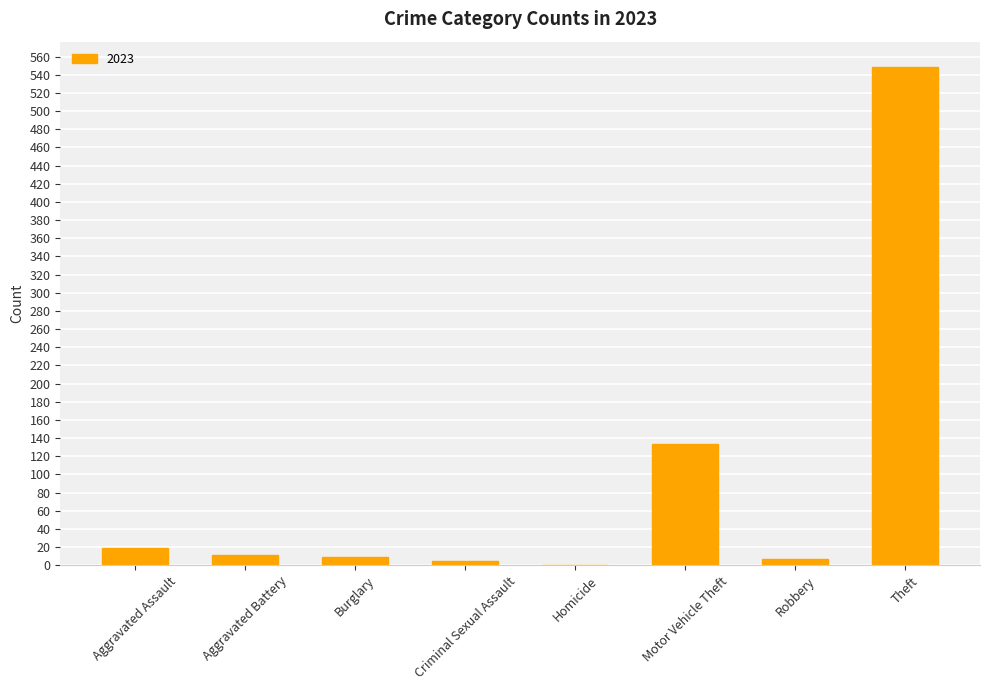

Which has a higher value, Theft or Burglary?

Theft